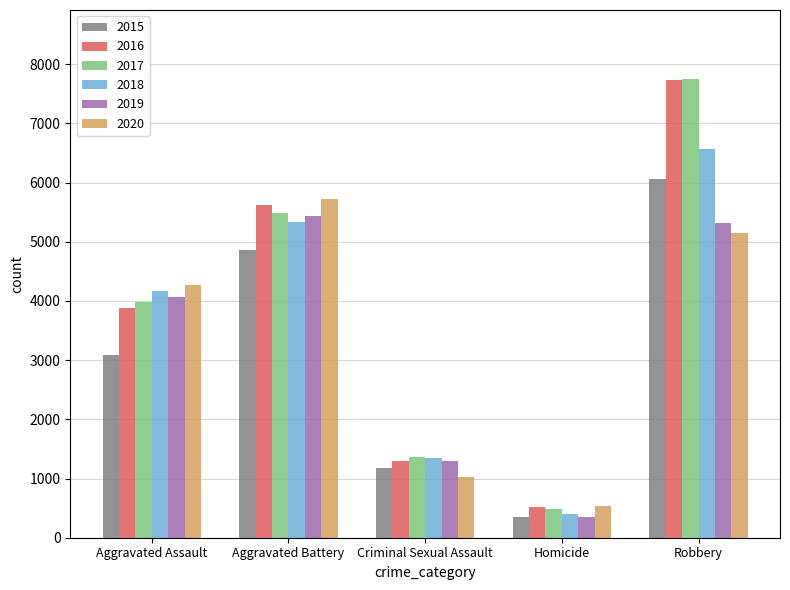

Which series has the largest range (max minus min)?

2017